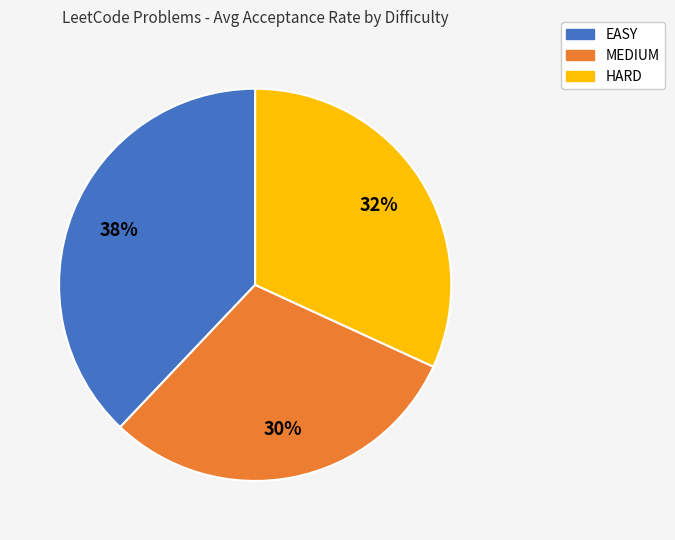

To the nearest percent, what is the difference between the MEDIUM and EASY slice percentages?

8%